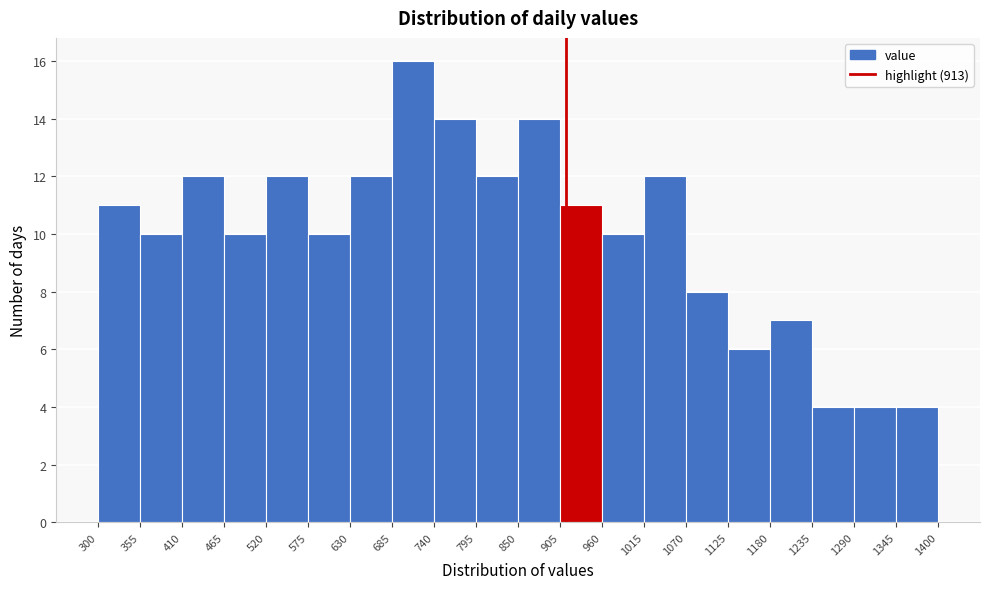

What is the height of the bar covering 410 to 465 on the x-axis? The values are not printed on the chart, so give them approximately, as read against the axis.

12